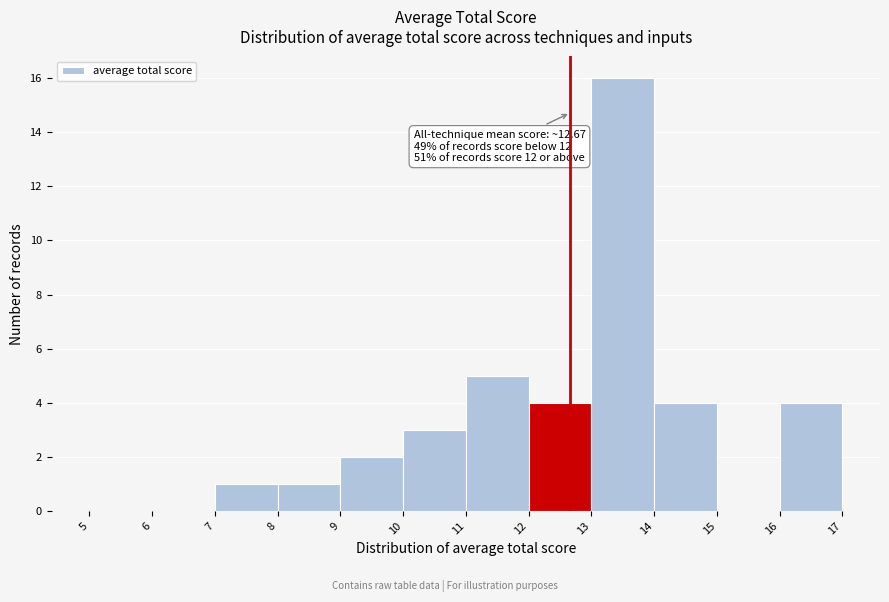

Over which range of the x-axis is the bar tallest?

13 to 14